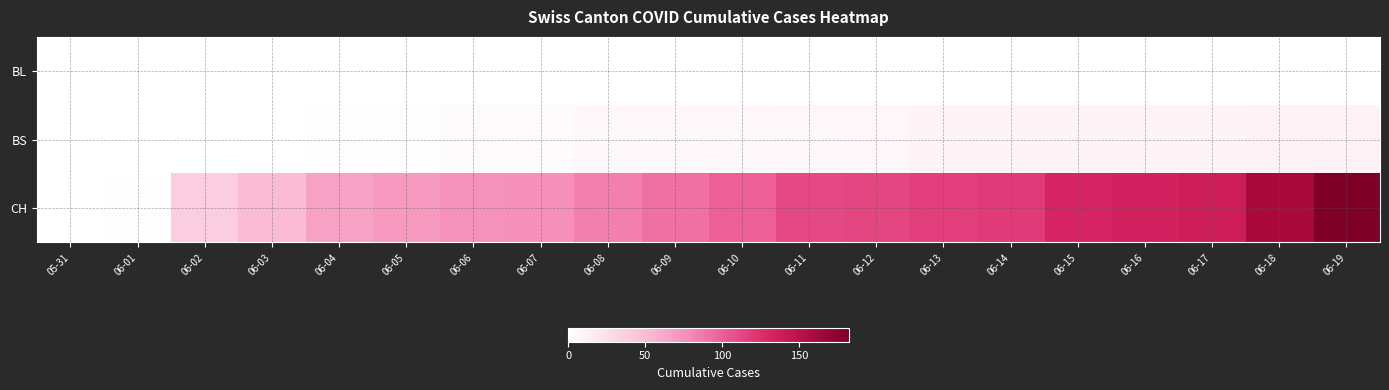

List the series in order of their peak value, highest first.

CH, BS, BL